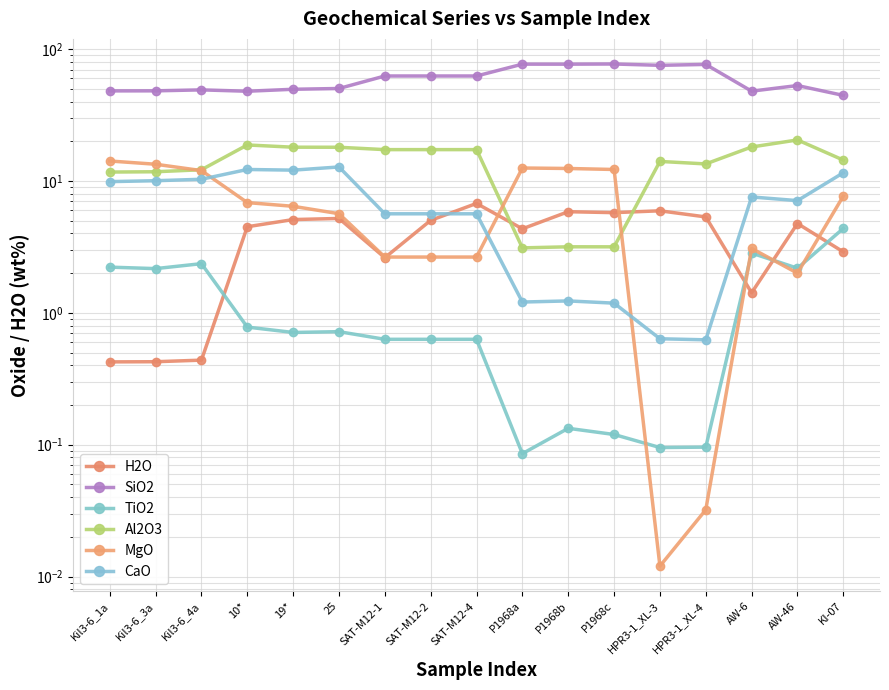

What position from the left is P1968c?

12